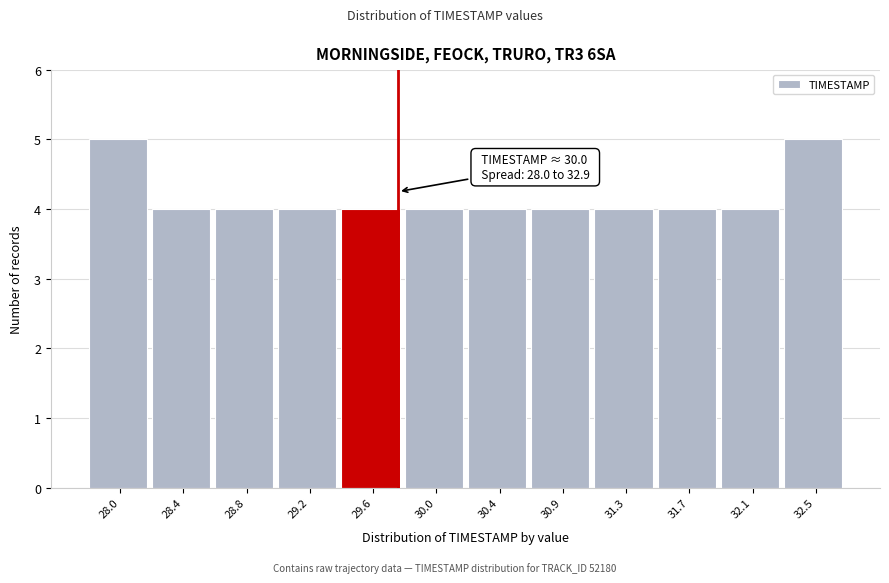

Reading left to right, list all the values displayed in this chart.

28.0=5	28.4=4	28.8=4	29.2=4	29.6=4	30.0=4	30.4=4	30.9=4	31.3=4	31.7=4	32.1=4	32.5=5